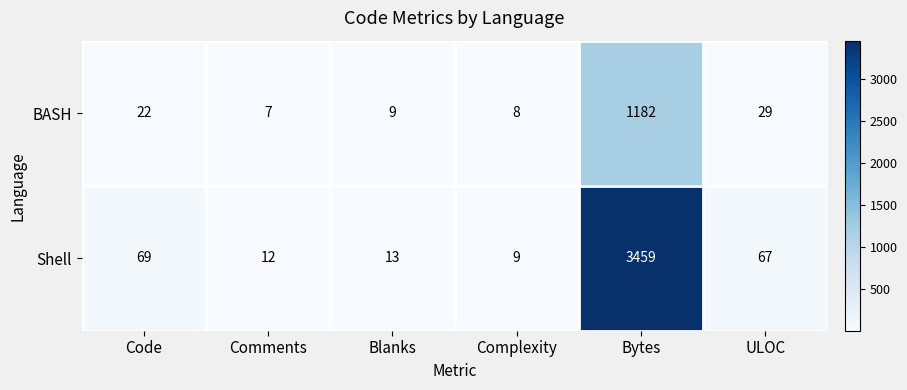

The value of Shell at Blanks is 7. True or false?

False